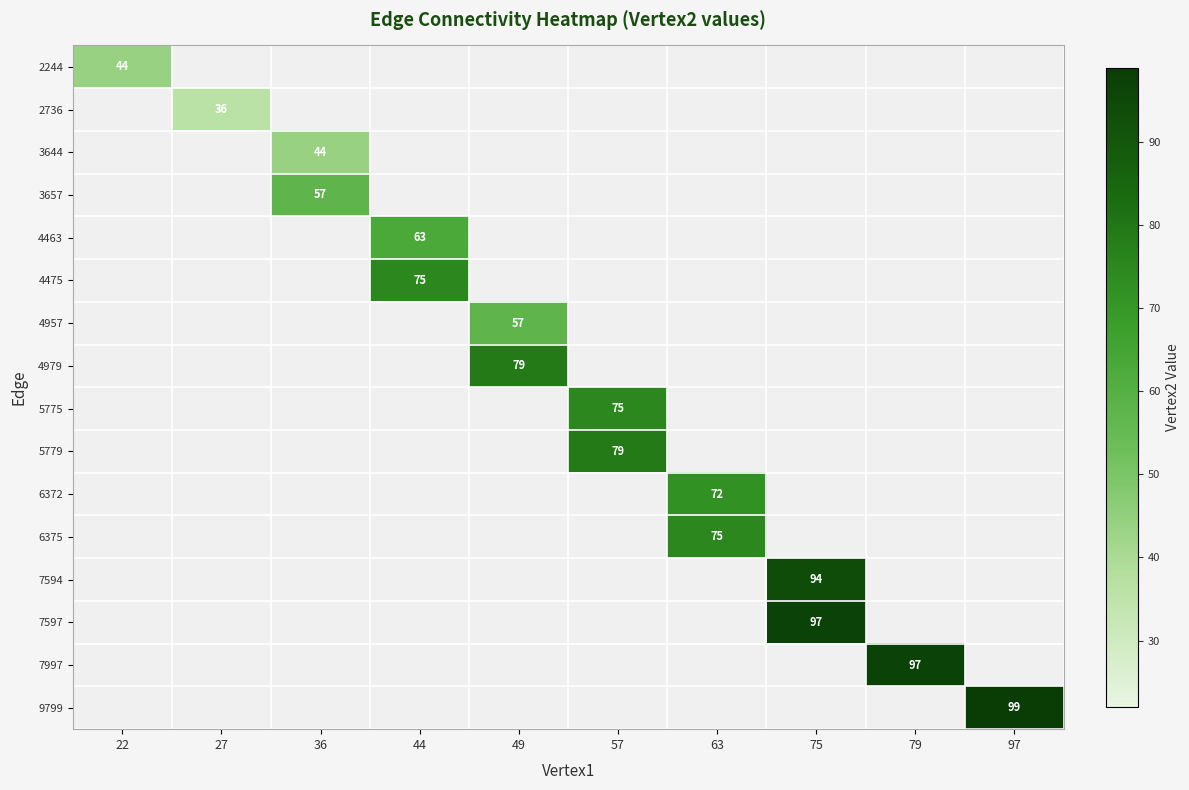

What is the maximum value shown in the chart?

99.0